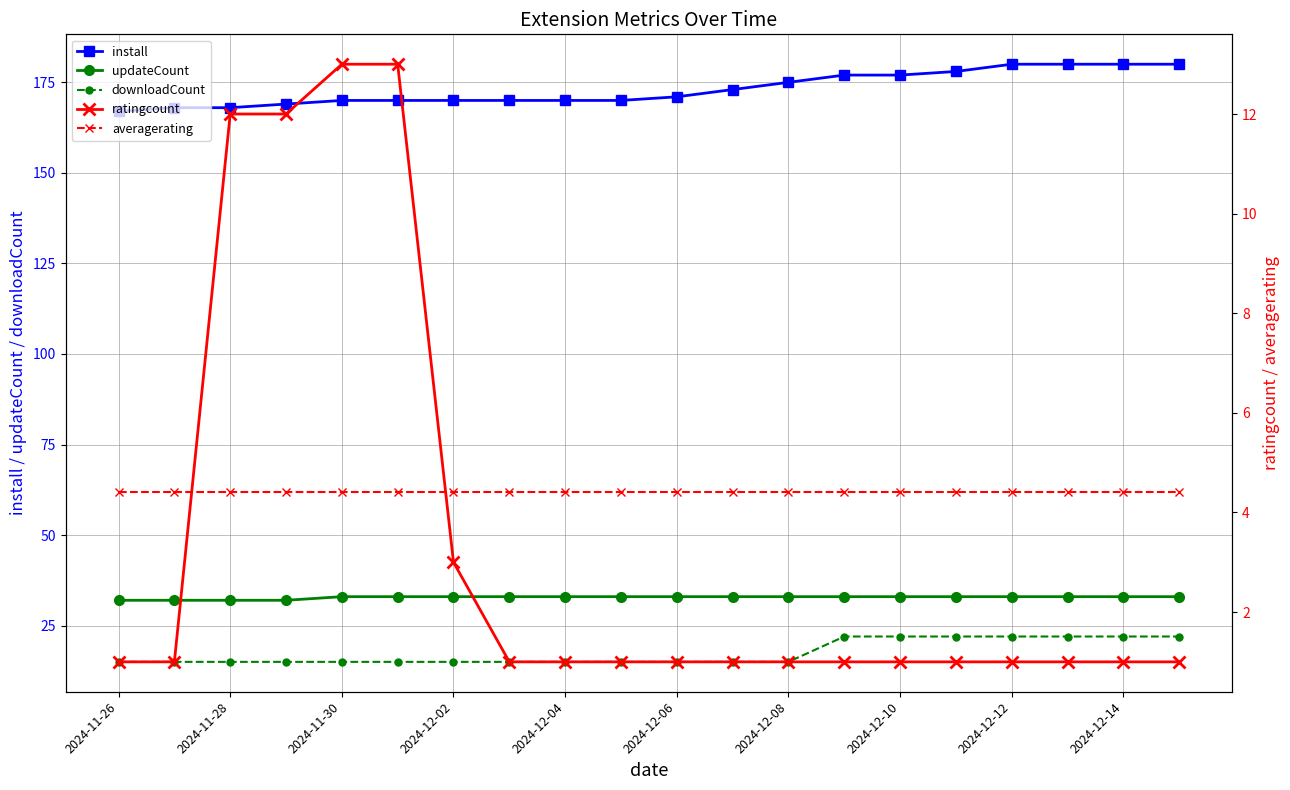

What is the minimum value for ratingcount?

1.0